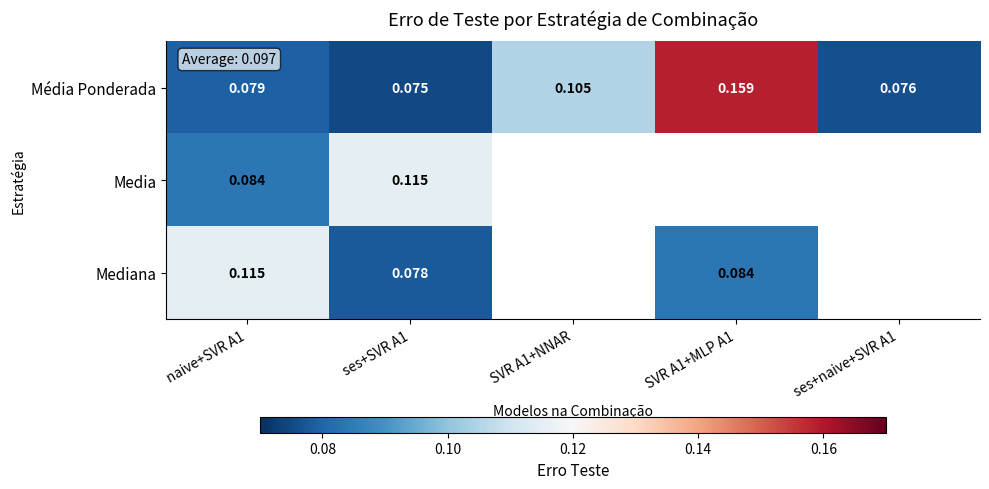

Rank the series at naive+SVR A1 from highest to lowest value.

Mediana, Media, Média Ponderada